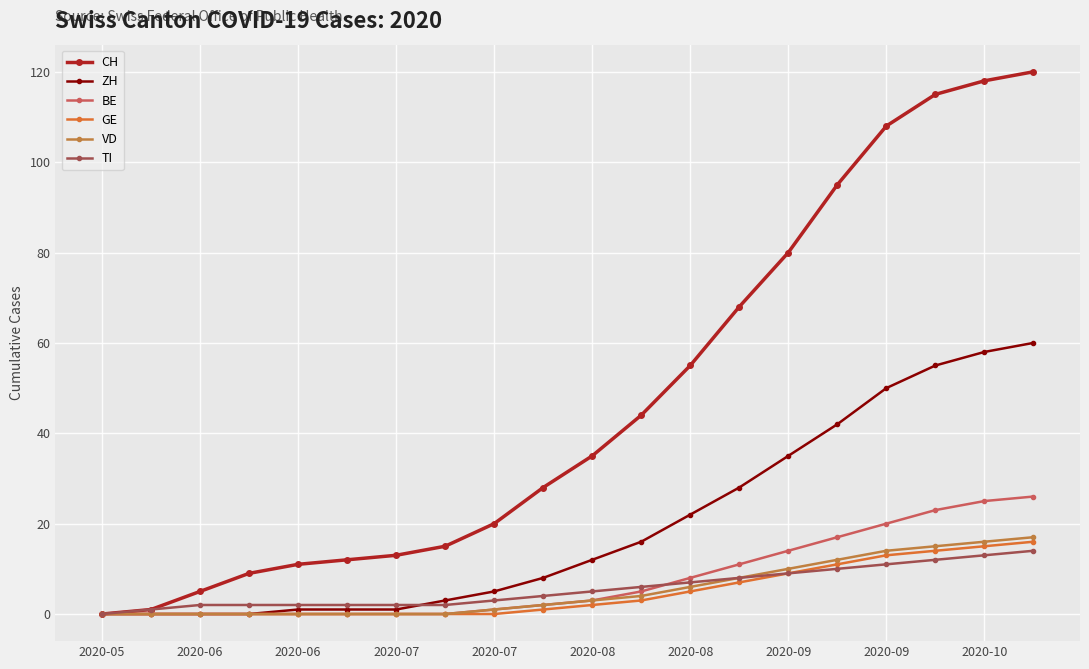

How many data points does each series have?

20